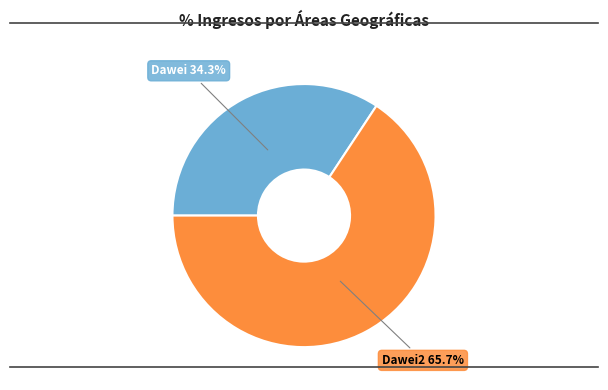

What portion of the pie excludes Dawei2 65.7%?

34.3%